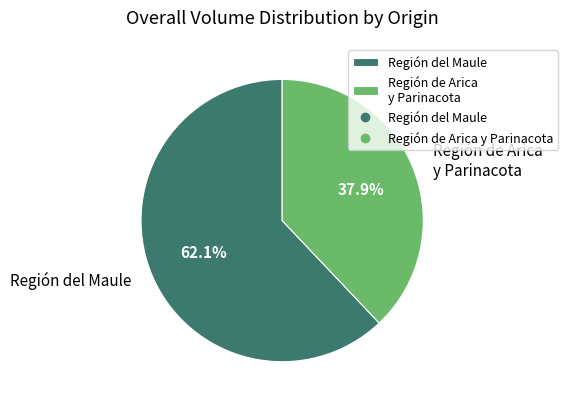

Do Región del Maule and Región de Arica y Parinacota together represent more than half of the pie?

Yes